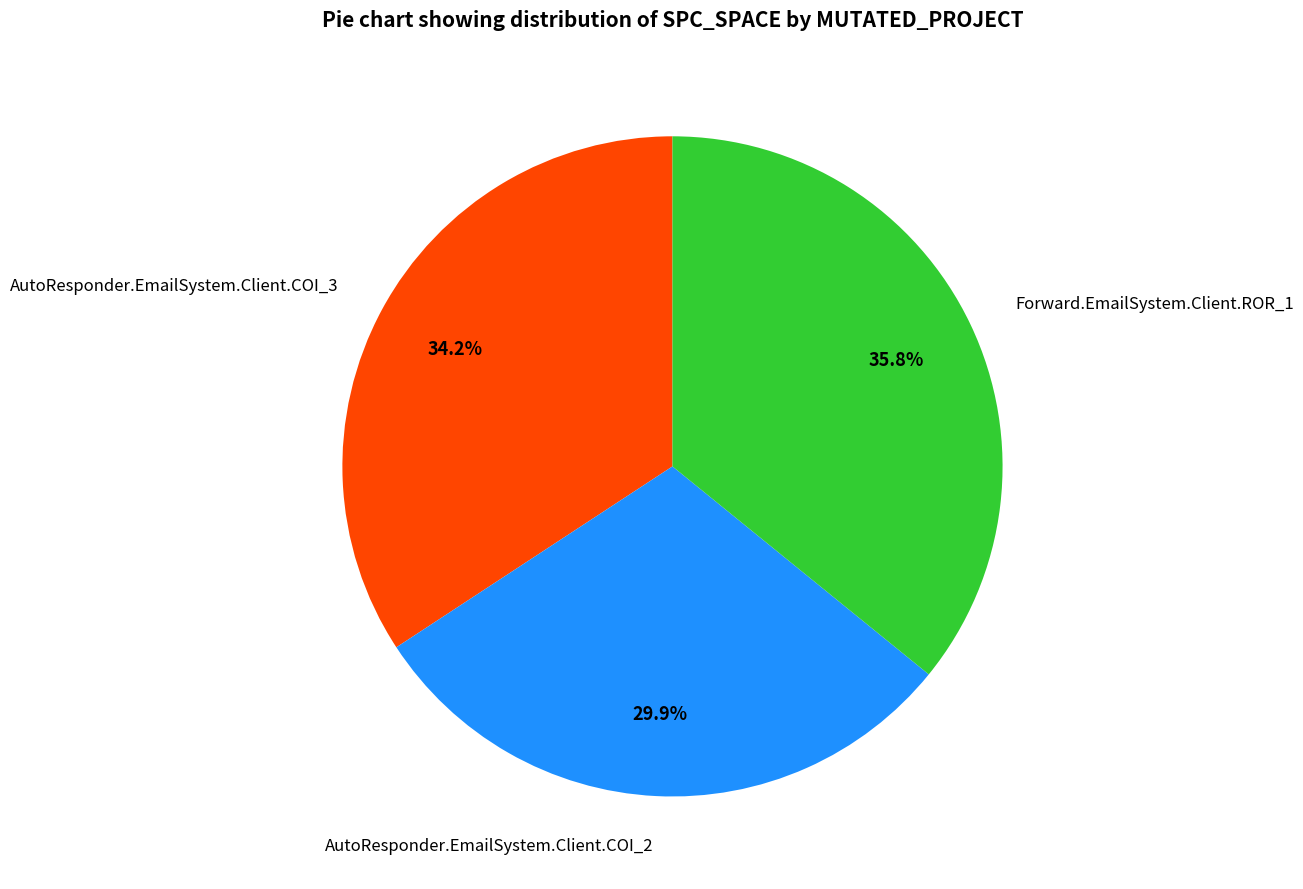

To the nearest percent, what is the average slice percentage?

33%